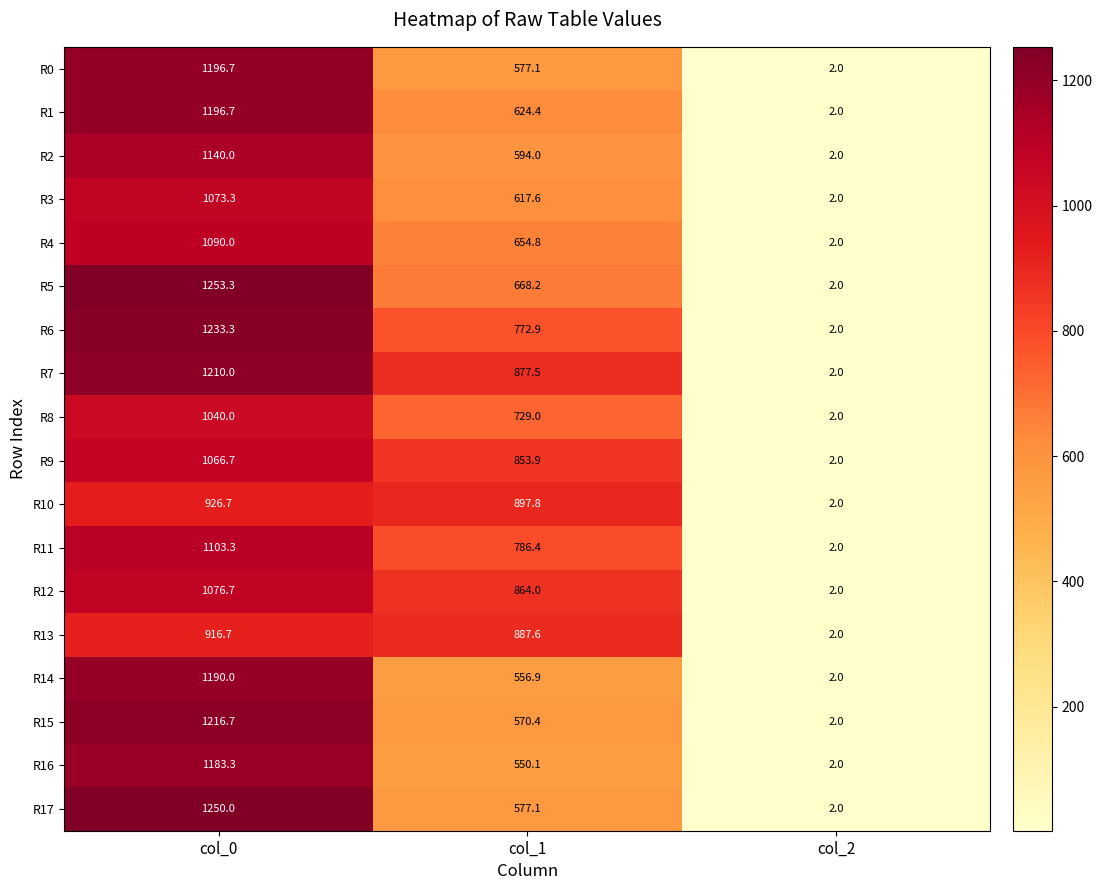

What is the sum of the R11 values at col_0 and col_2?

1105.3